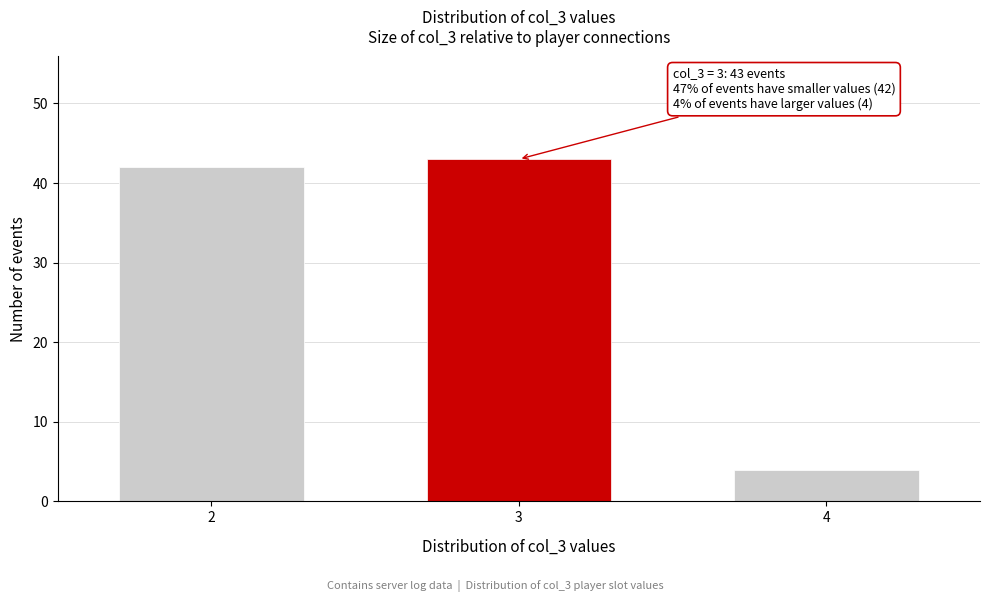

Reading right to left, what are all the values shown in this chart?

4	43	42